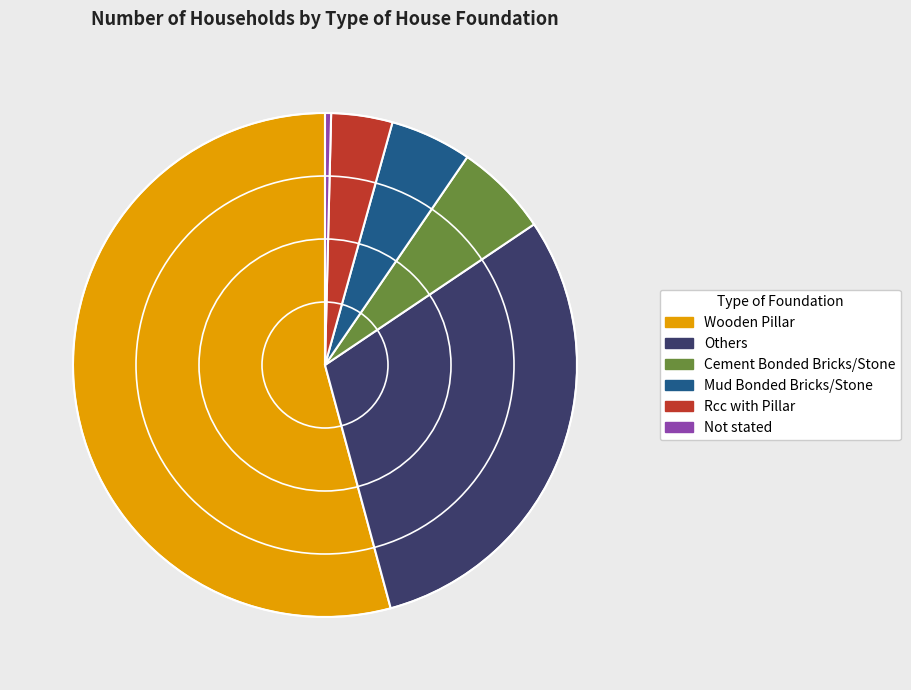

Does any single category account for the majority?

Yes